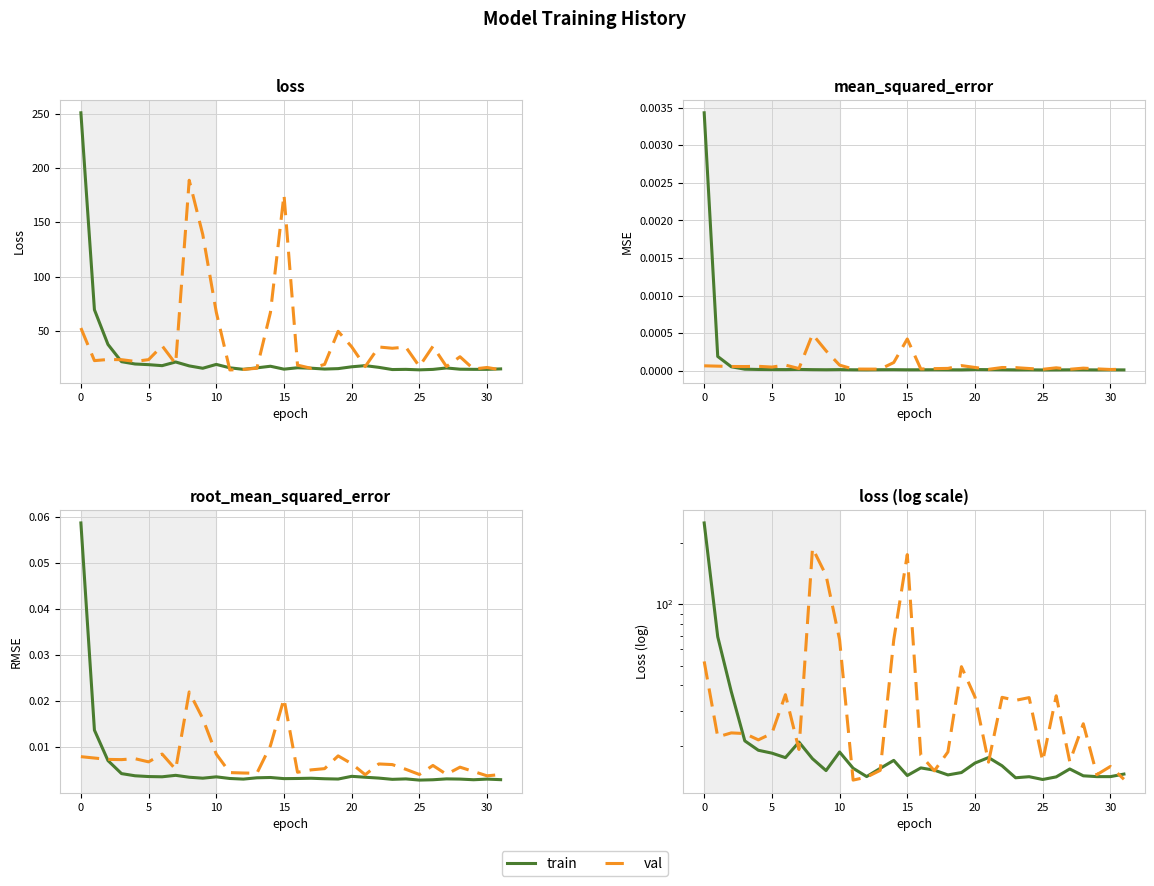

True or false: val has more than 1 interior local peaks.

True